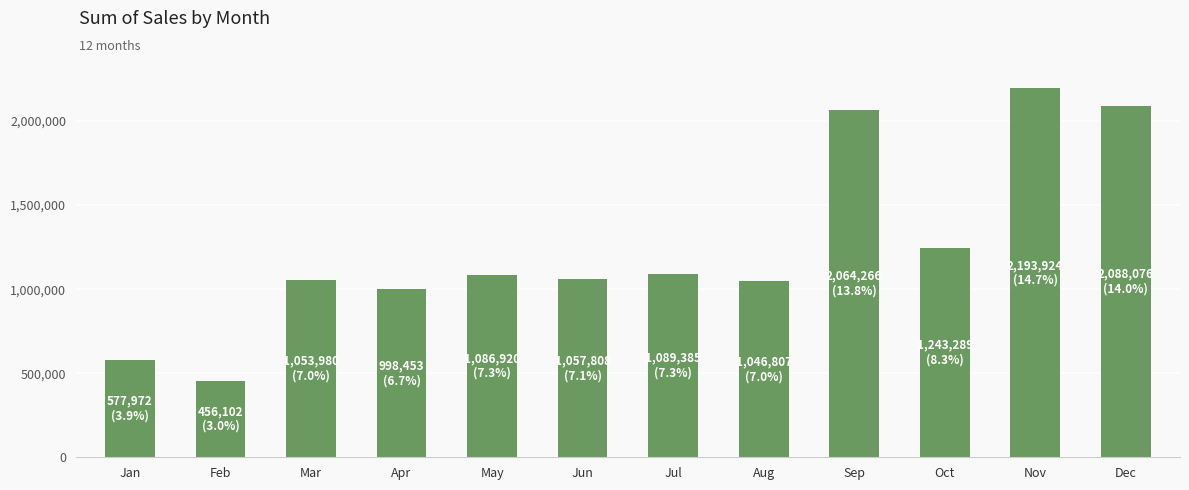

What value does the data have at Mar, to the nearest 50?

1054000